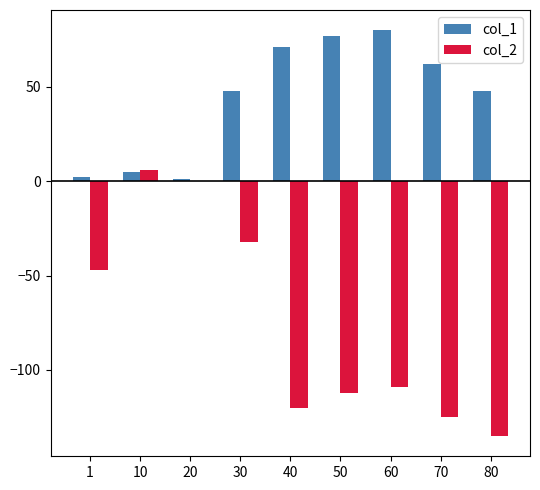

Reading left to right, what are all the values shown in this chart?

col_1: 2	5	1	48	71	77	80	62	48
col_2: -47	6	0	-32	-120	-112	-109	-125	-135